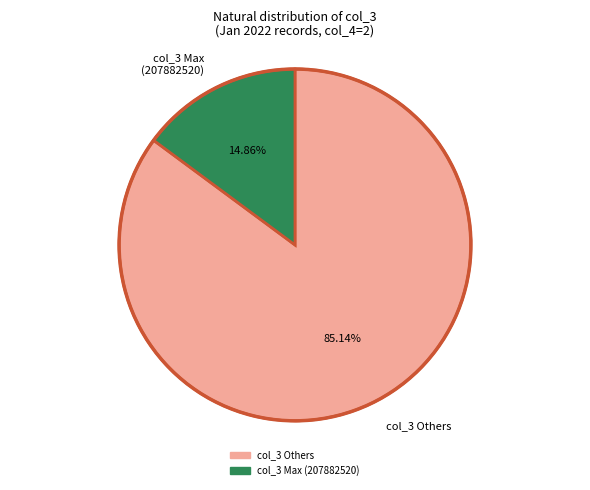

Is there a majority slice in this chart?

Yes